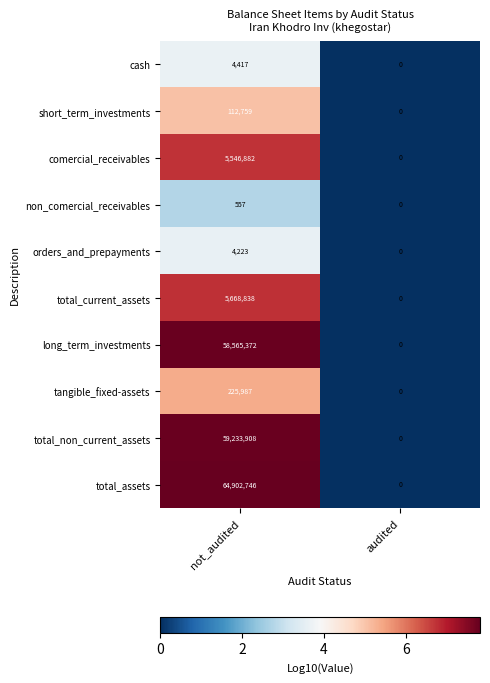

What is the sum of the total_non_current_assets values at audited and not_audited?

59233908